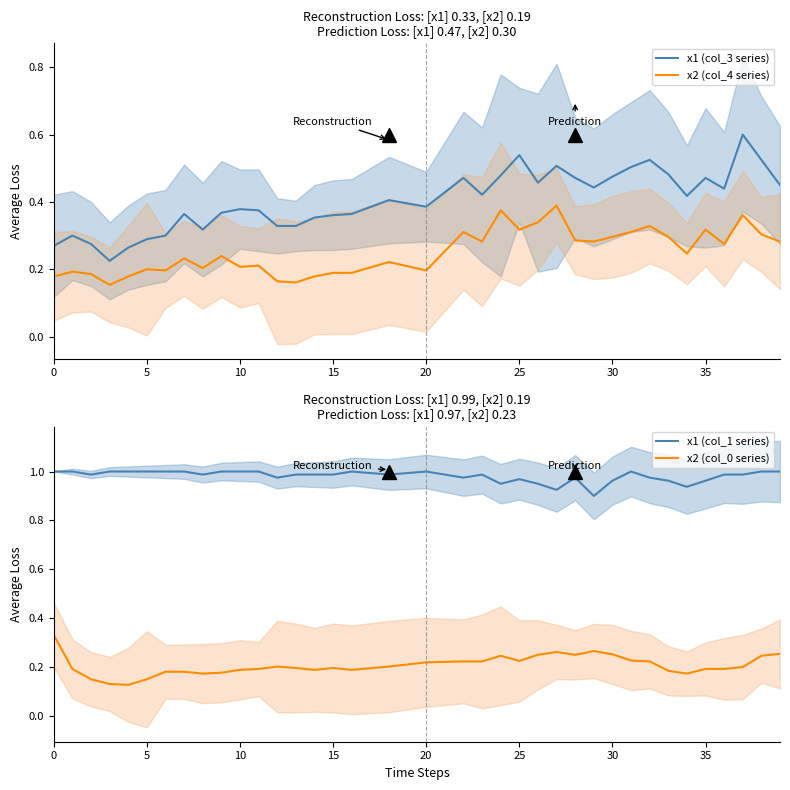

What is the total value across all series at 23?

1.9